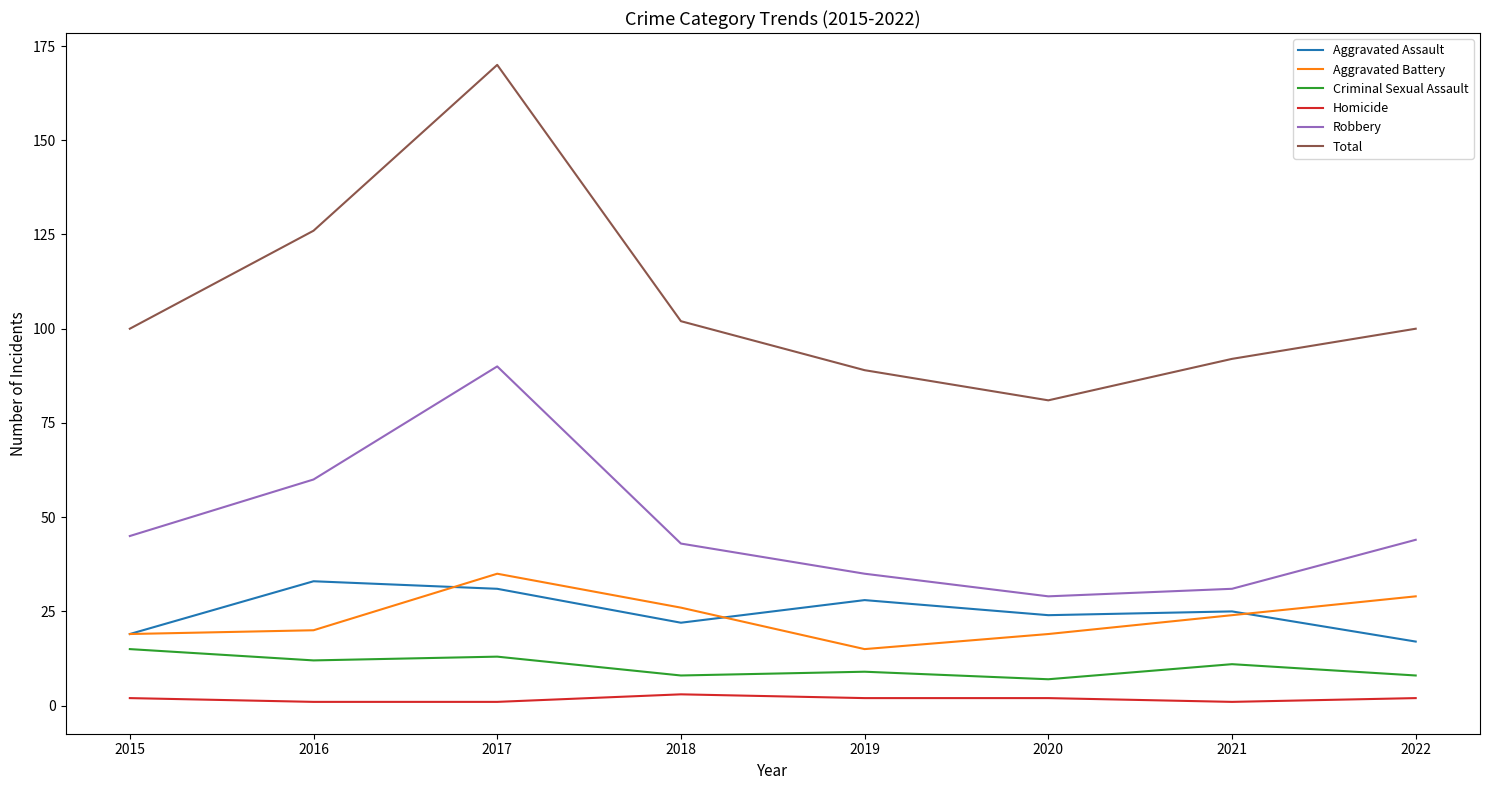

Reading right to left, extract all data points from this chart.

Aggravated Assault: 2022=17	2021=25	2020=24	2019=28	2018=22	2017=31	2016=33	2015=19
Aggravated Battery: 2022=29	2021=24	2020=19	2019=15	2018=26	2017=35	2016=20	2015=19
Criminal Sexual Assault: 2022=8	2021=11	2020=7	2019=9	2018=8	2017=13	2016=12	2015=15
Homicide: 2022=2	2021=1	2020=2	2019=2	2018=3	2017=1	2016=1	2015=2
Robbery: 2022=44	2021=31	2020=29	2019=35	2018=43	2017=90	2016=60	2015=45
Total: 2022=100	2021=92	2020=81	2019=89	2018=102	2017=170	2016=126	2015=100